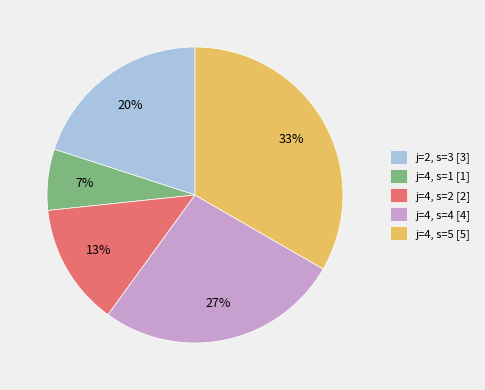

The j=4, s=4 [4] slice represents 27% of the pie. True or false?

True